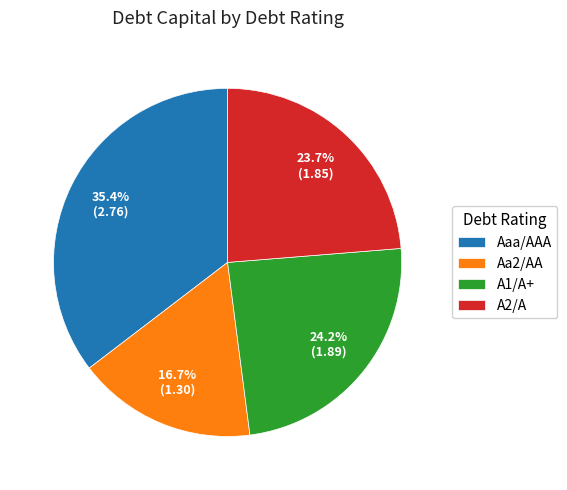

Do A1/A+ and Aaa/AAA together represent more than half of the pie?

Yes